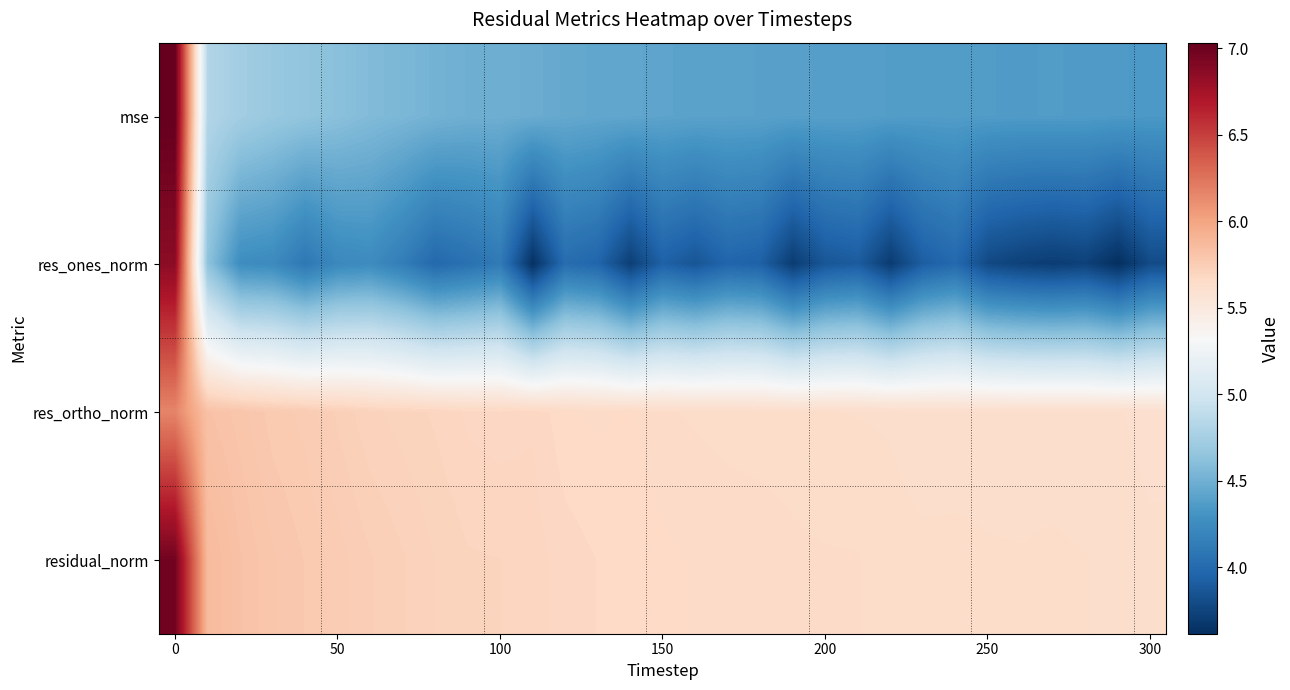

Which series has the widest spread of values?

res_ones_norm